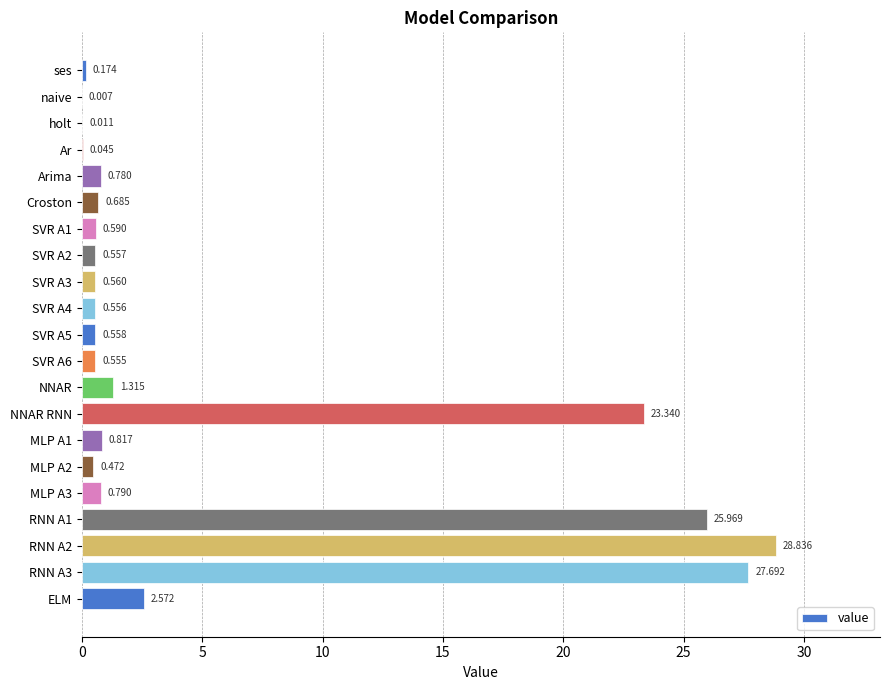

Between Arima and Croston, which is larger?

Arima